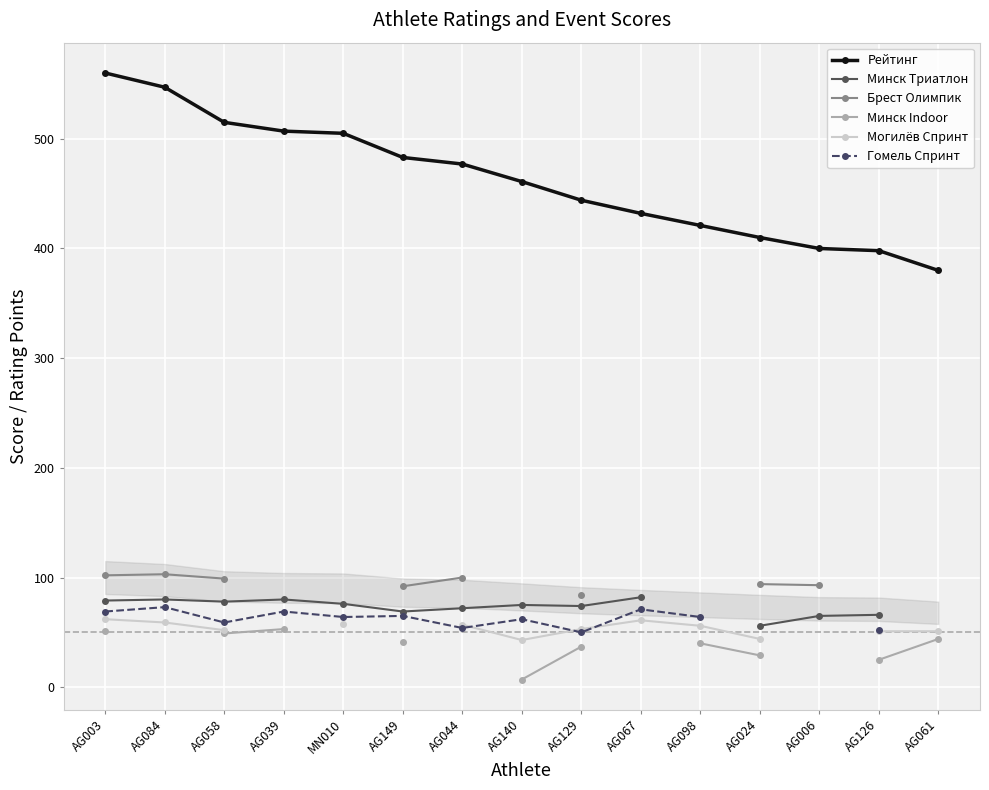

Which series has the widest spread of values?

Рейтинг